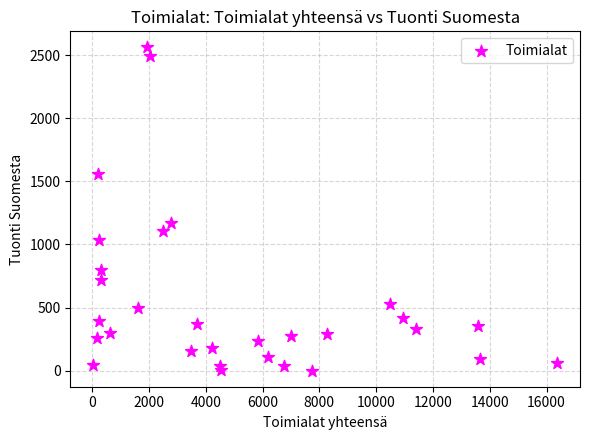

What Y value in the scatter plot is closest to 1281?

1171.4